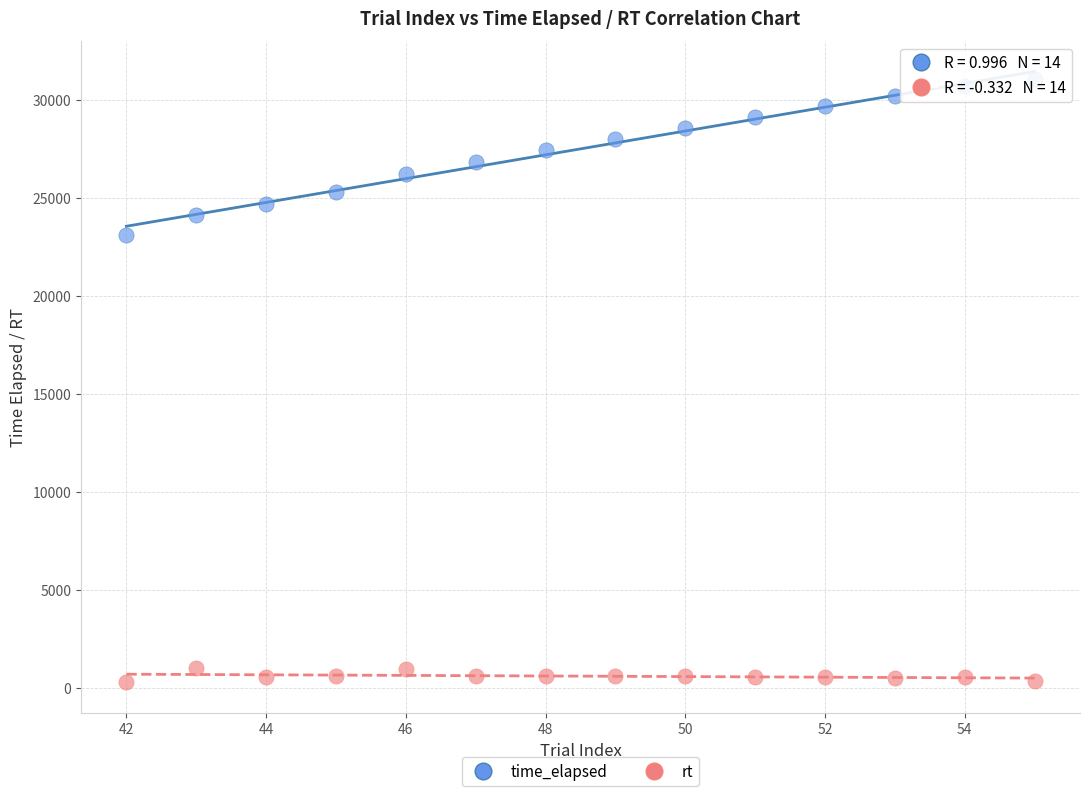

Which series contains the highest Y value?

time_elapsed